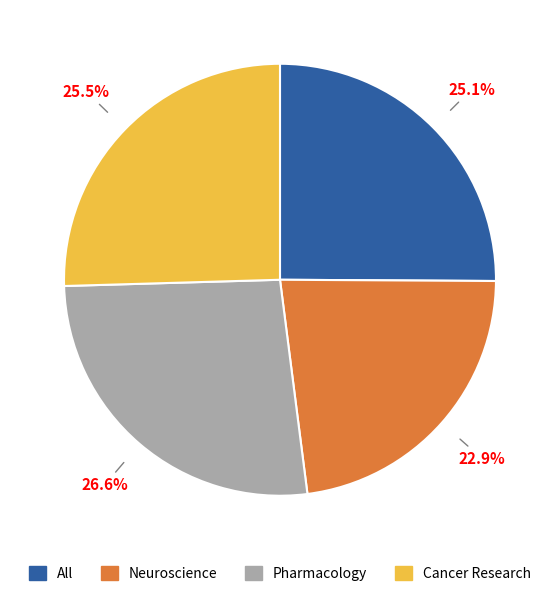

Is it true that All is 36% of the pie?

False